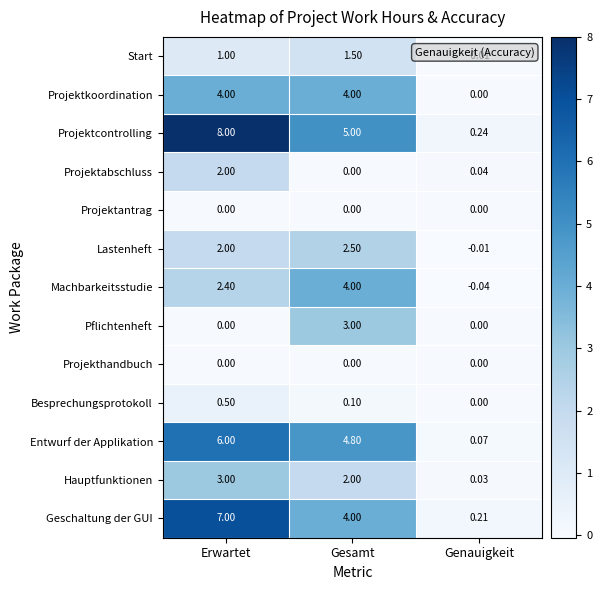

At which label does Lastenheft reach its minimum?

Genauigkeit